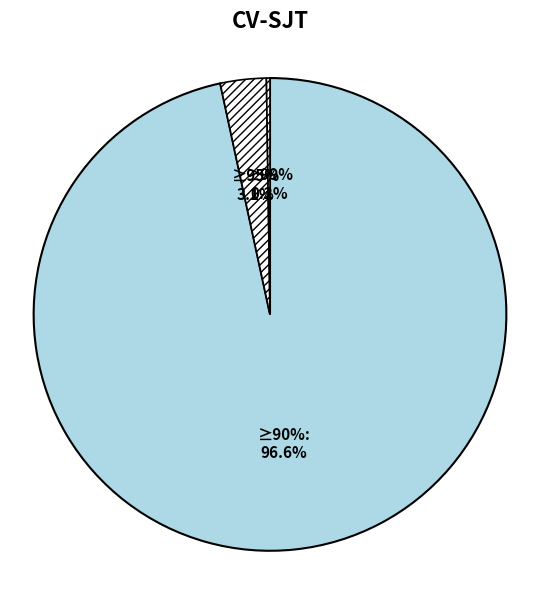

What percentage is the PRIMARY CARE slice, to the nearest percent?

3%